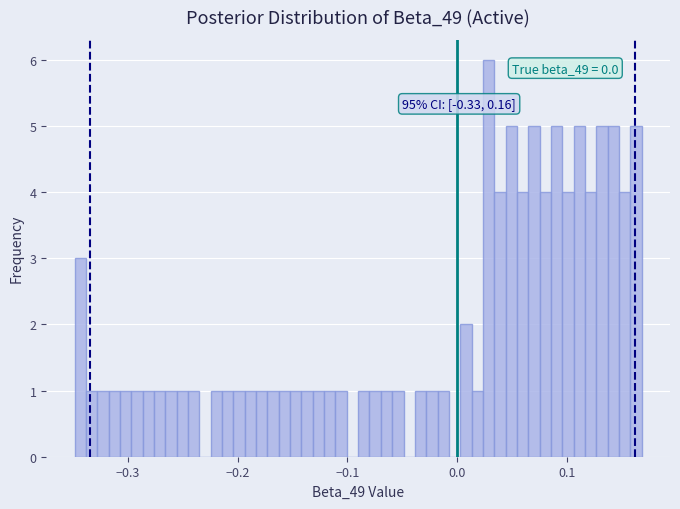

Around what value on the x-axis is the tallest bar? Give the approximate position of its centre, as read against the axis.

0.03